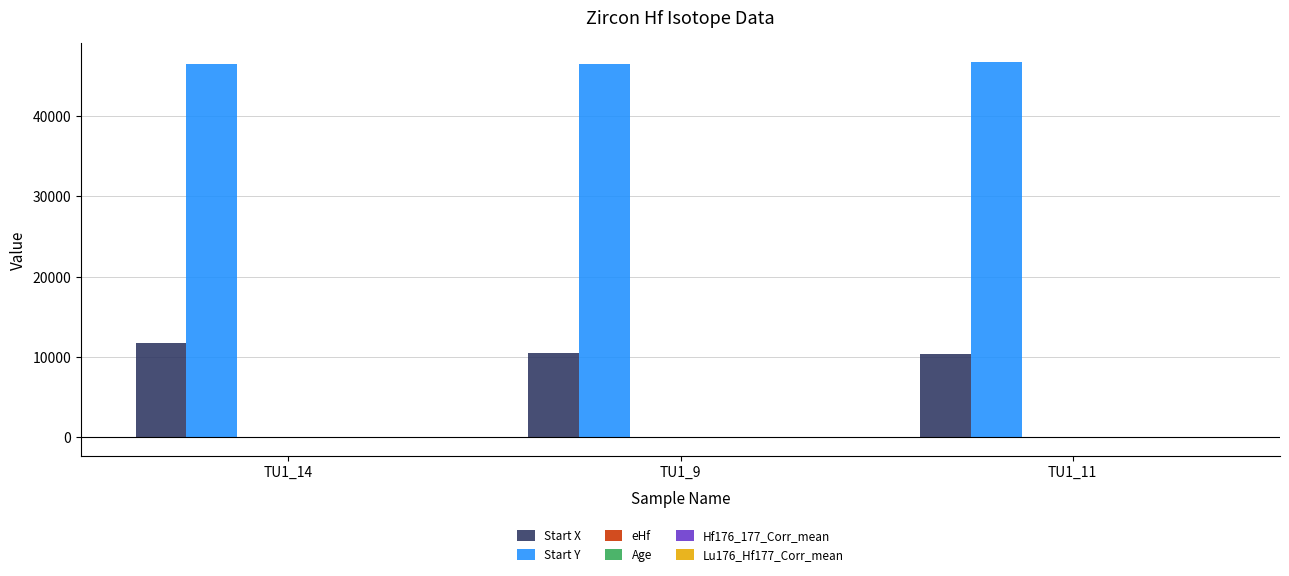

What is the difference between the Start X values at TU1_9 and TU1_11?

198.0